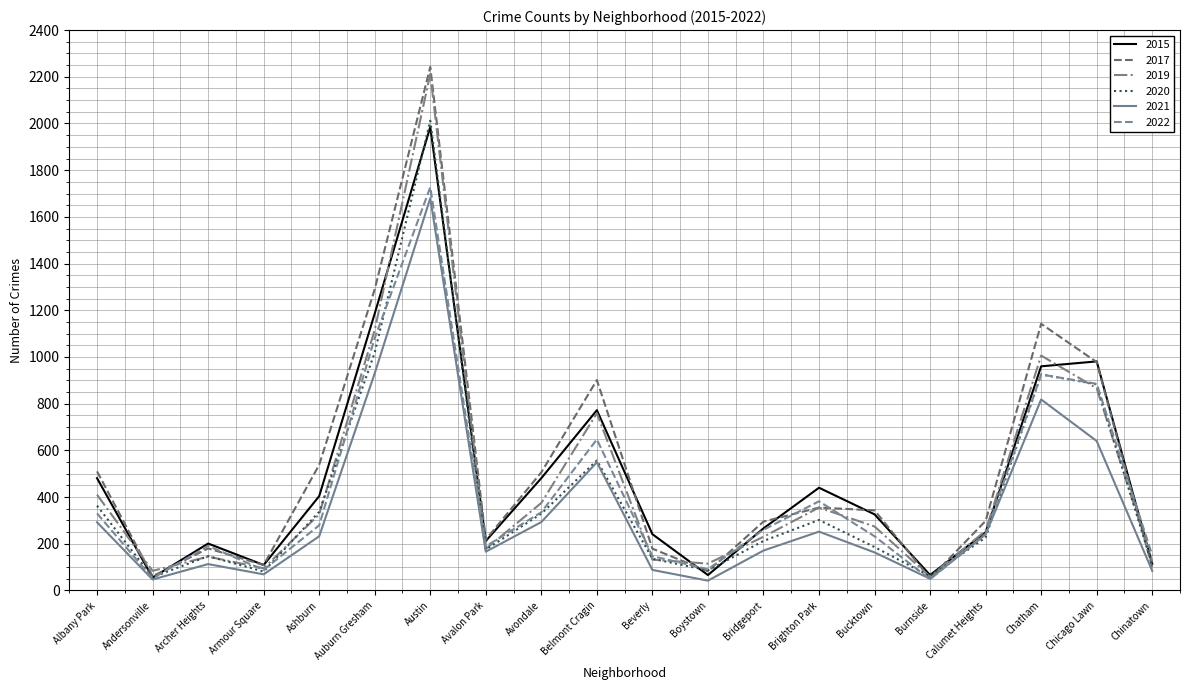

Which category has the lowest value in the 2019 series?

Burnside